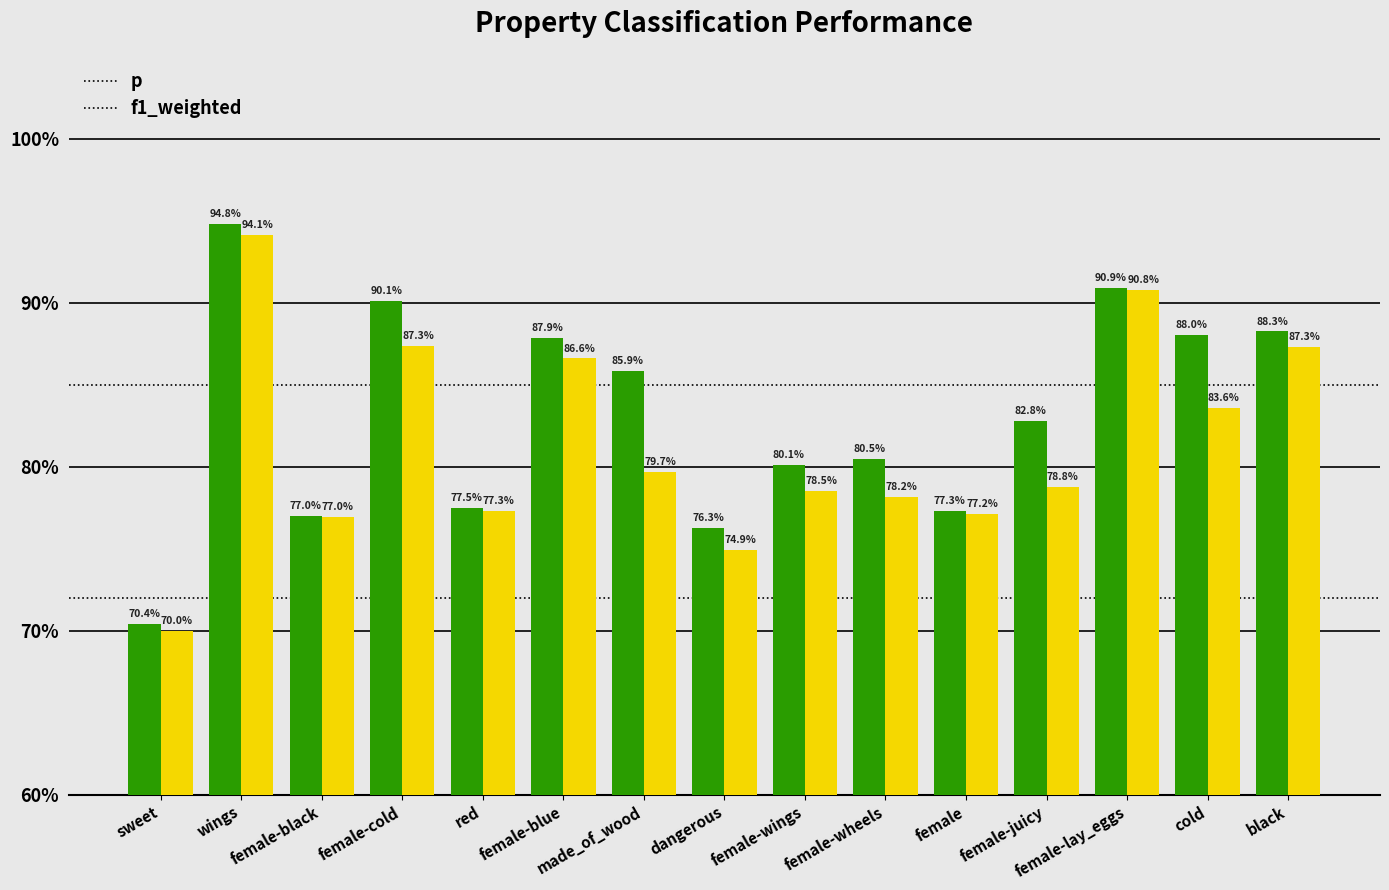

What is the value of the p bar at the 11th from the left?

0.8